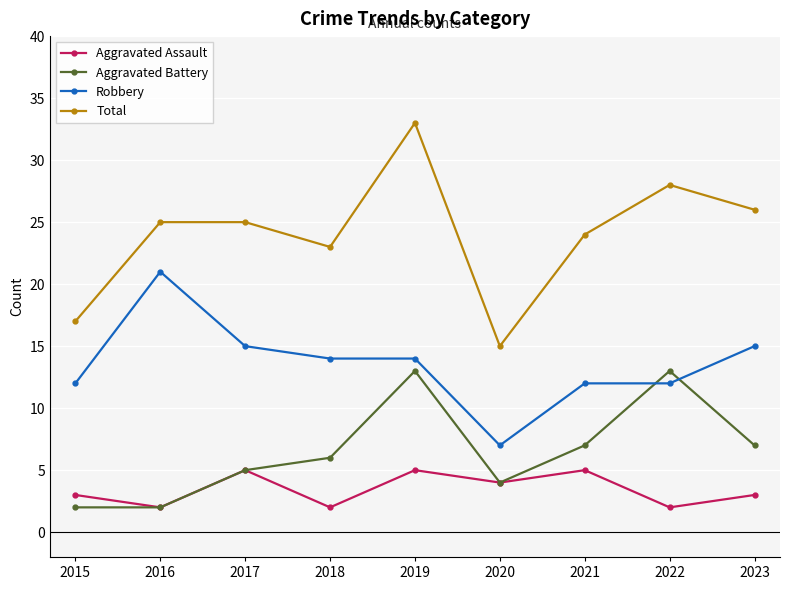

What is the highest value of the Aggravated Assault series?

5